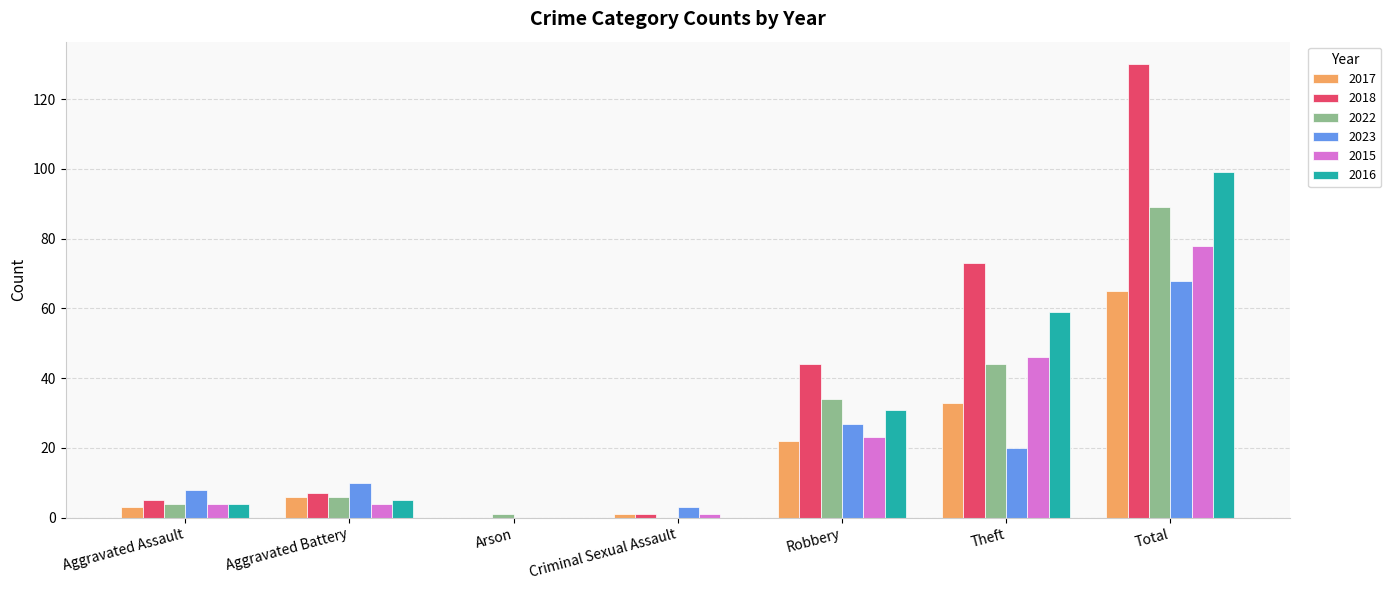

What is the total value across all series at Arson?

1